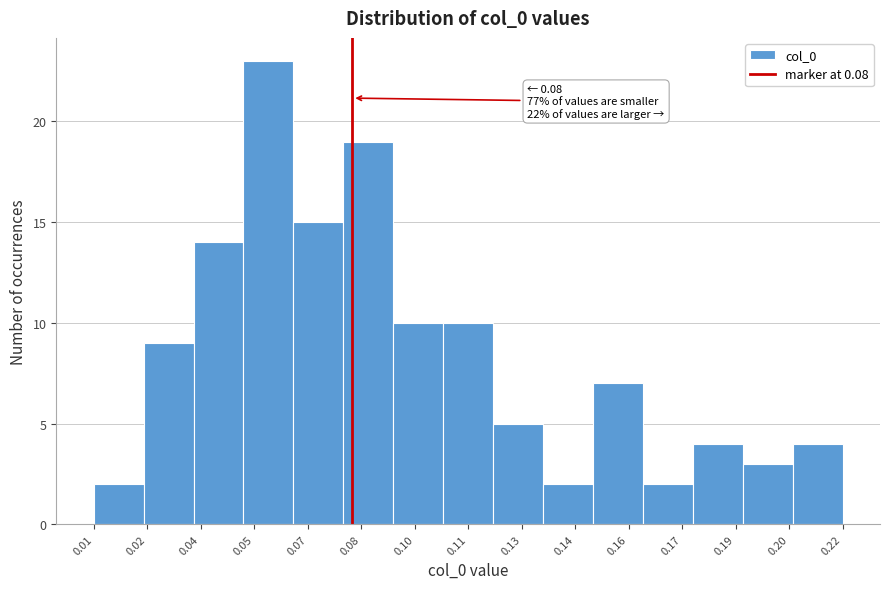

Reading left to right, what are all the values shown in this chart?

2	9	14	23	15	19	10	10	5	2	7	2	4	3	4